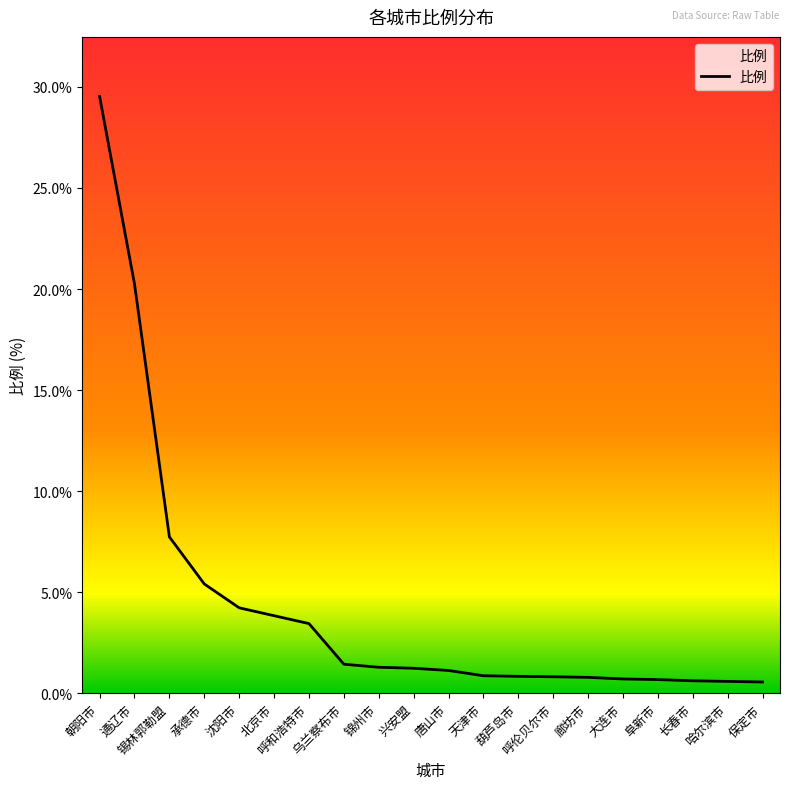

What position from the right is 兴安盟?

11